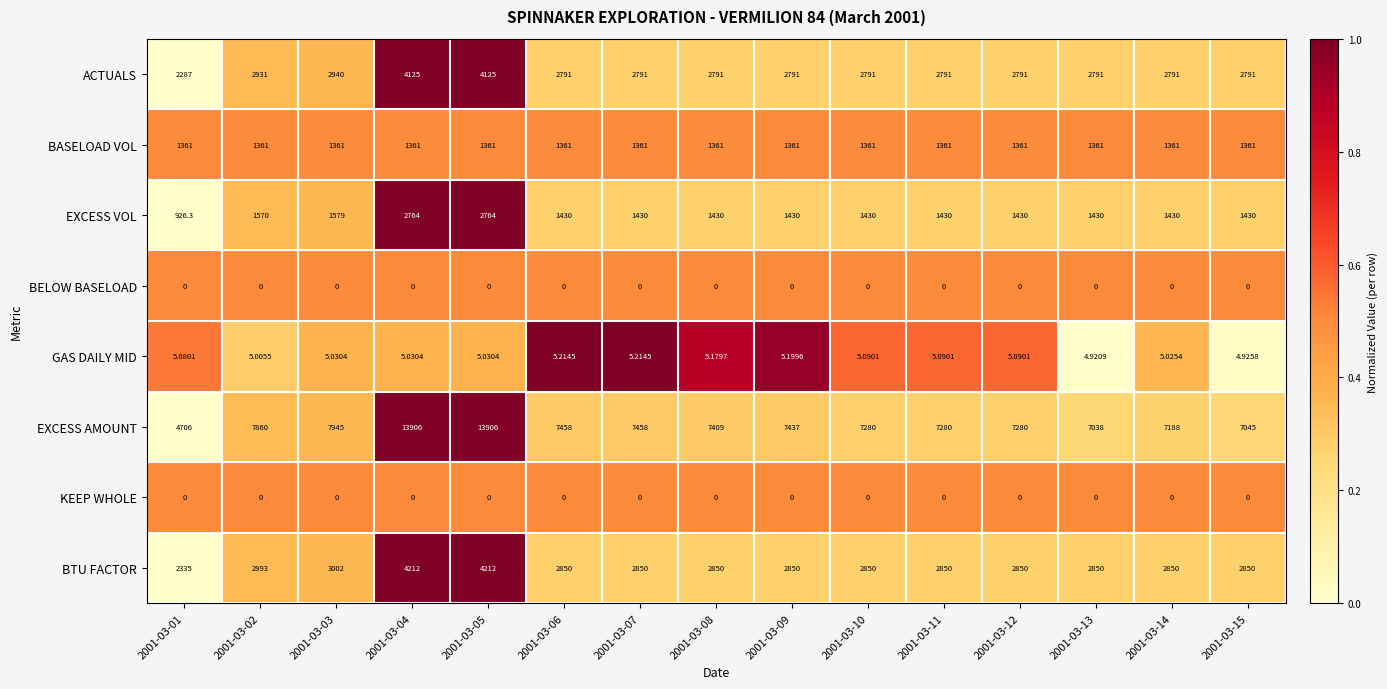

Count the number of categories in the chart.

15